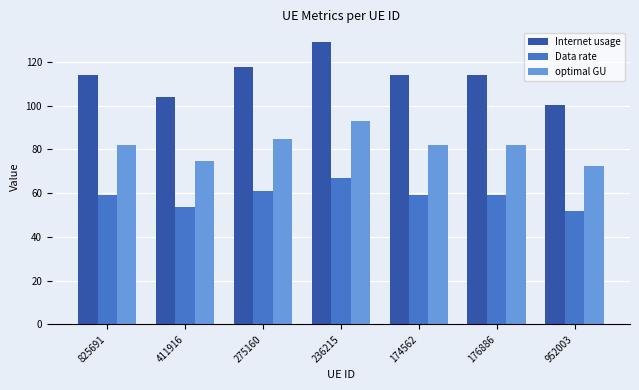

What is the sum of the Data rate values at 236215 and 952003?

118.8